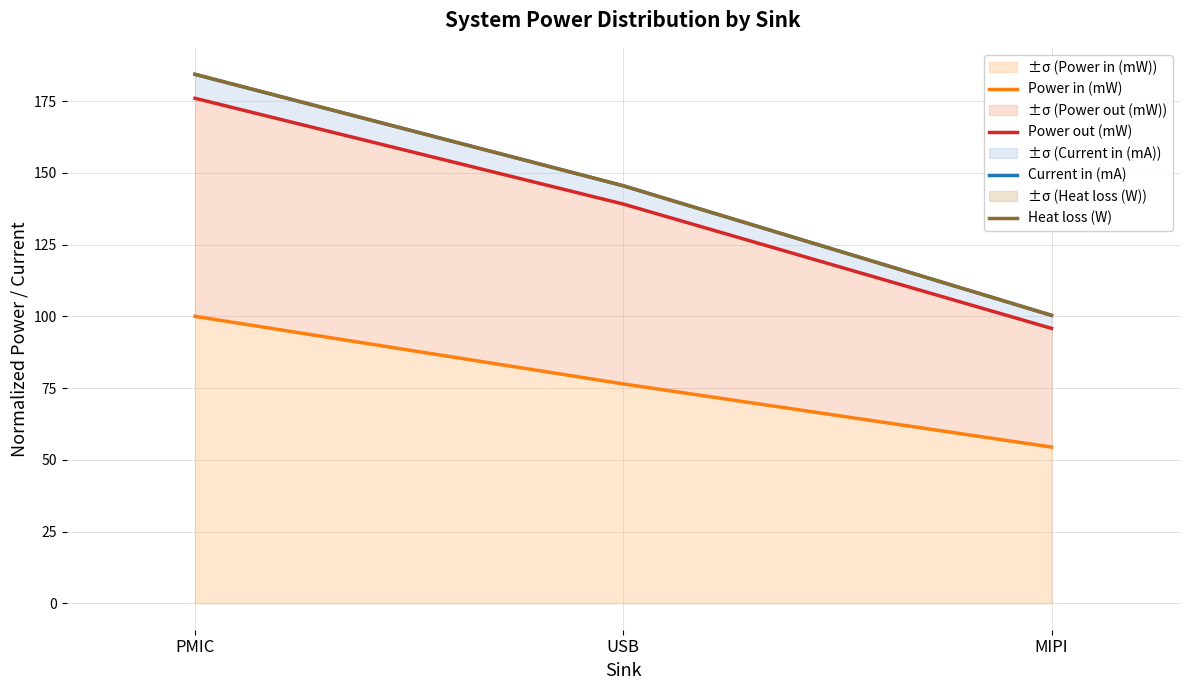

Read the Heat loss (W) value at MIPI.

100.4